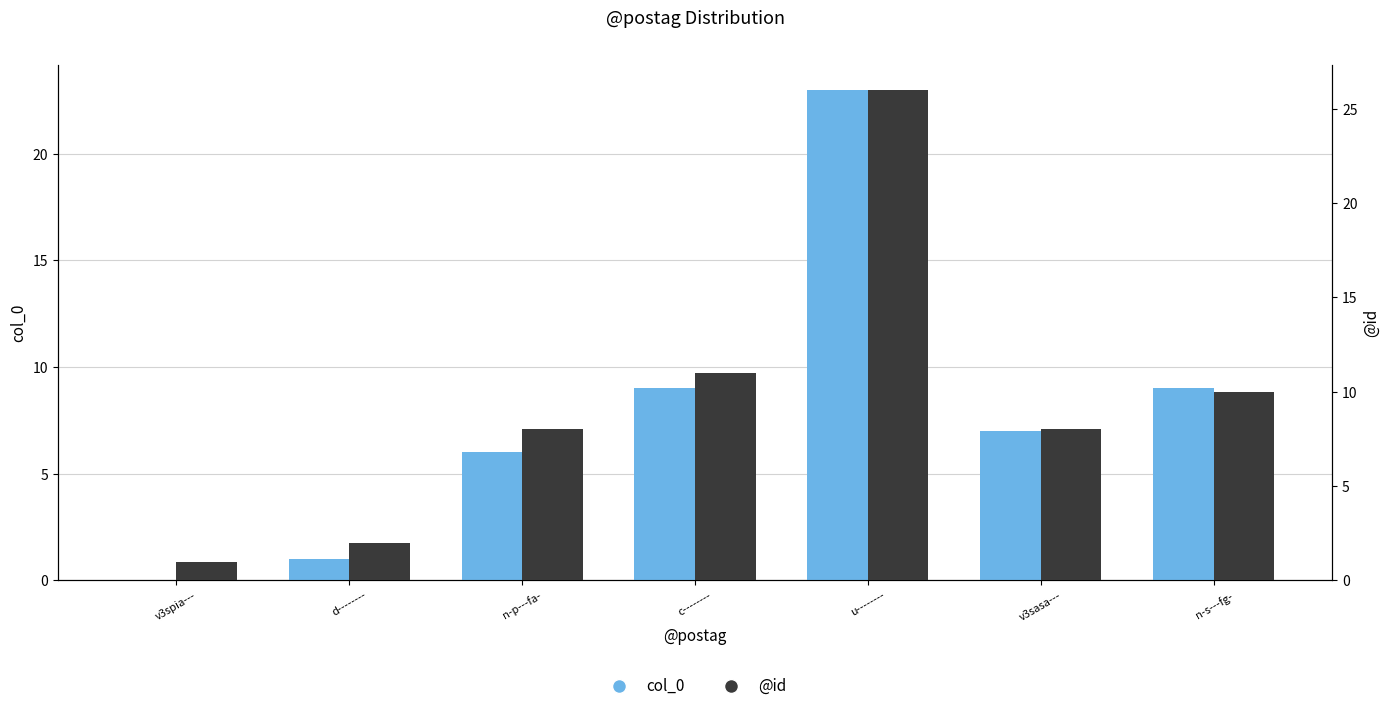

What is the difference between the col_0 values at v3sasa--- and v3spia---?

7